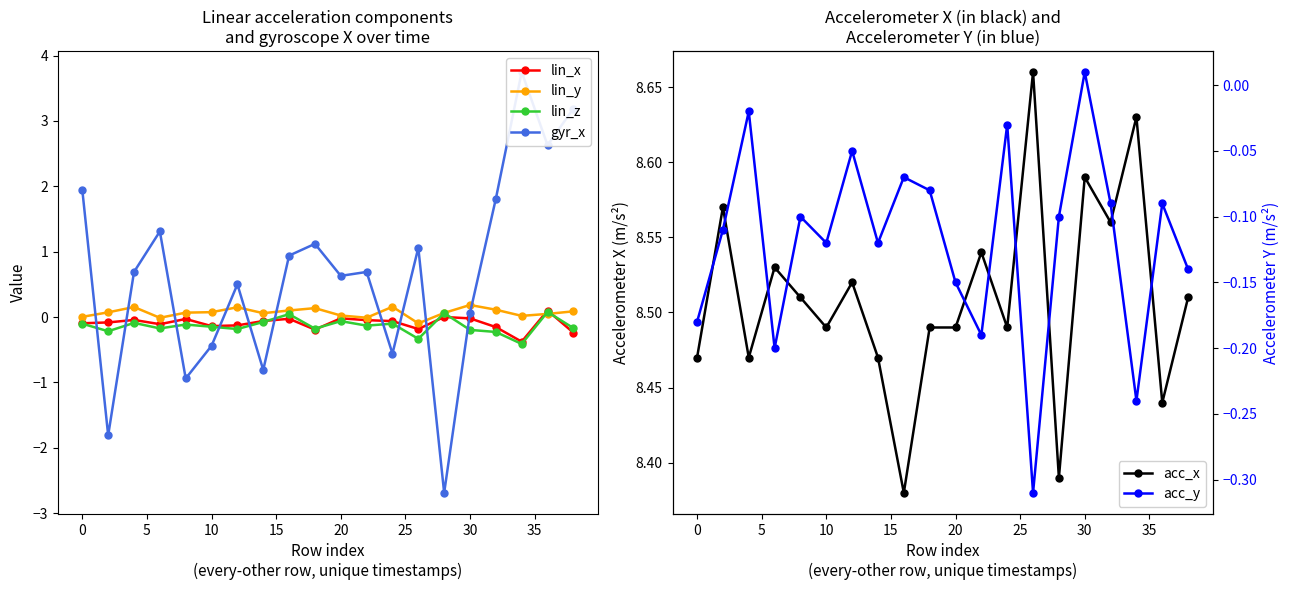

True or false: lin_z has more than 2 points higher than both neighbors.

True